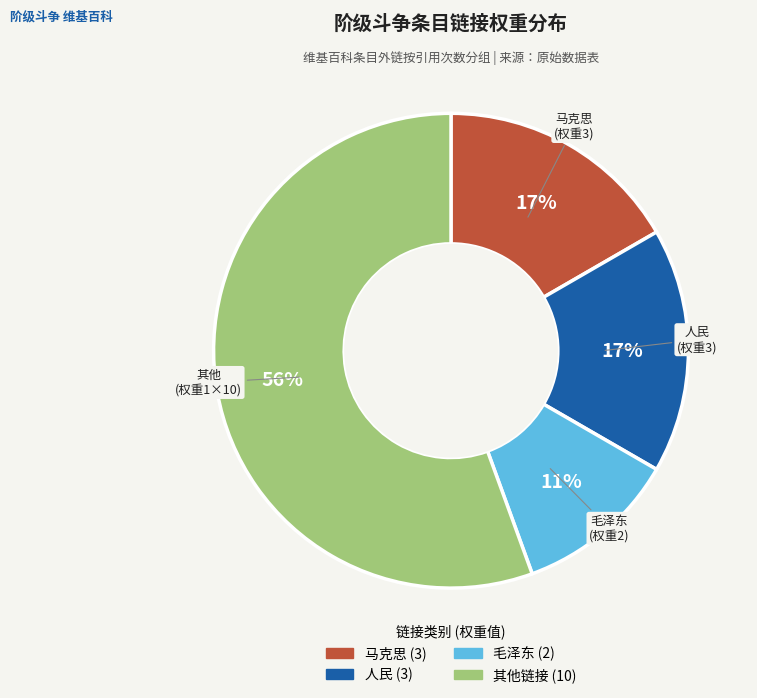

Is there any slice that represents more than half of the pie?

Yes